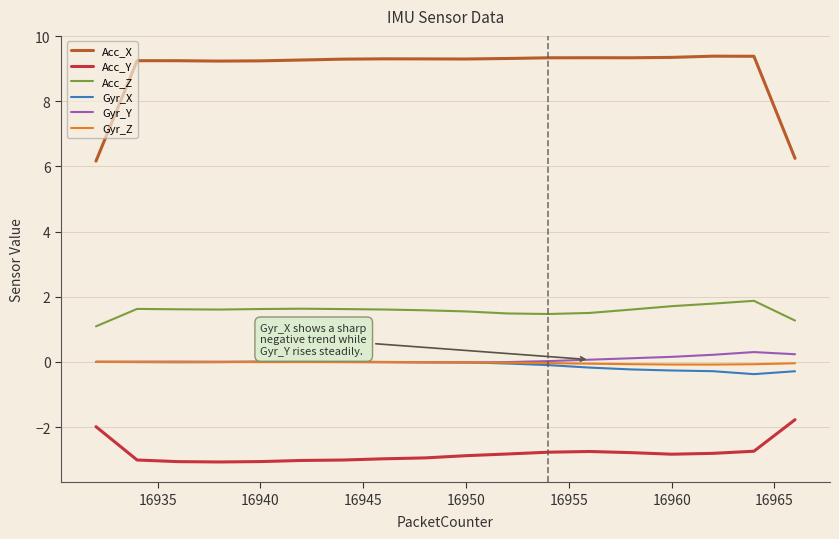

What is the greatest value displayed?

9.4